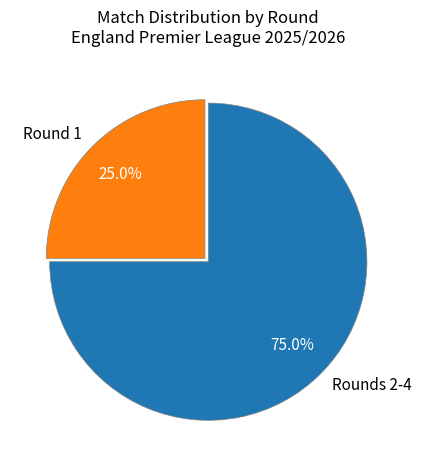

To the nearest percent, what is the average slice percentage?

50%